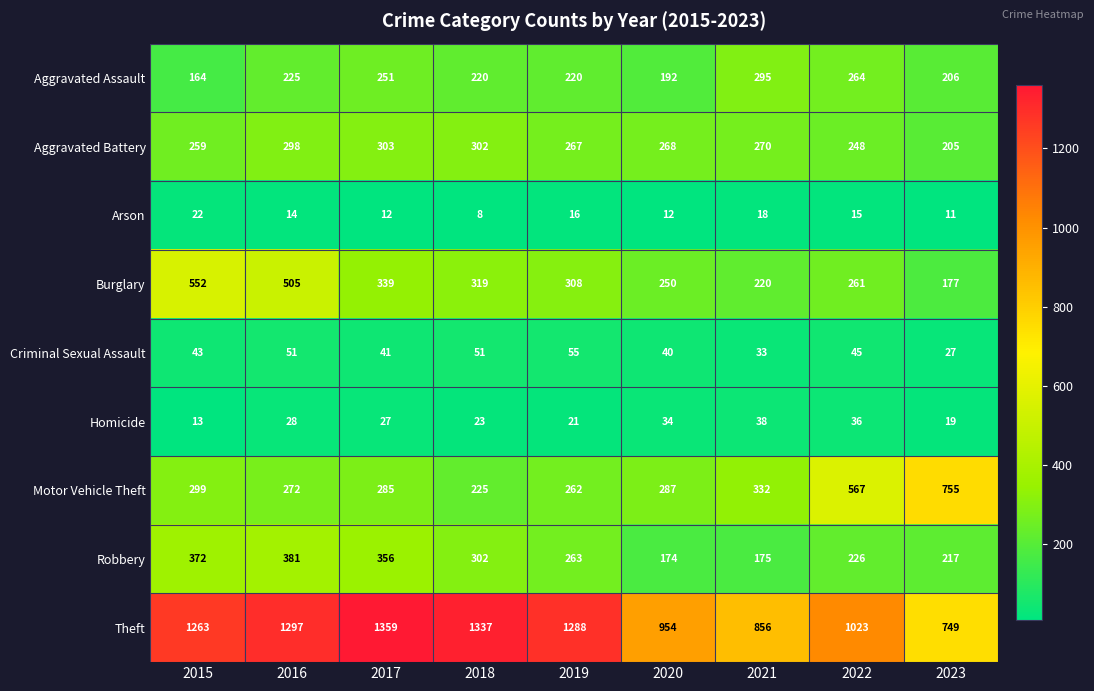

What is the difference between the Burglary values at 2017 and 2022?

78